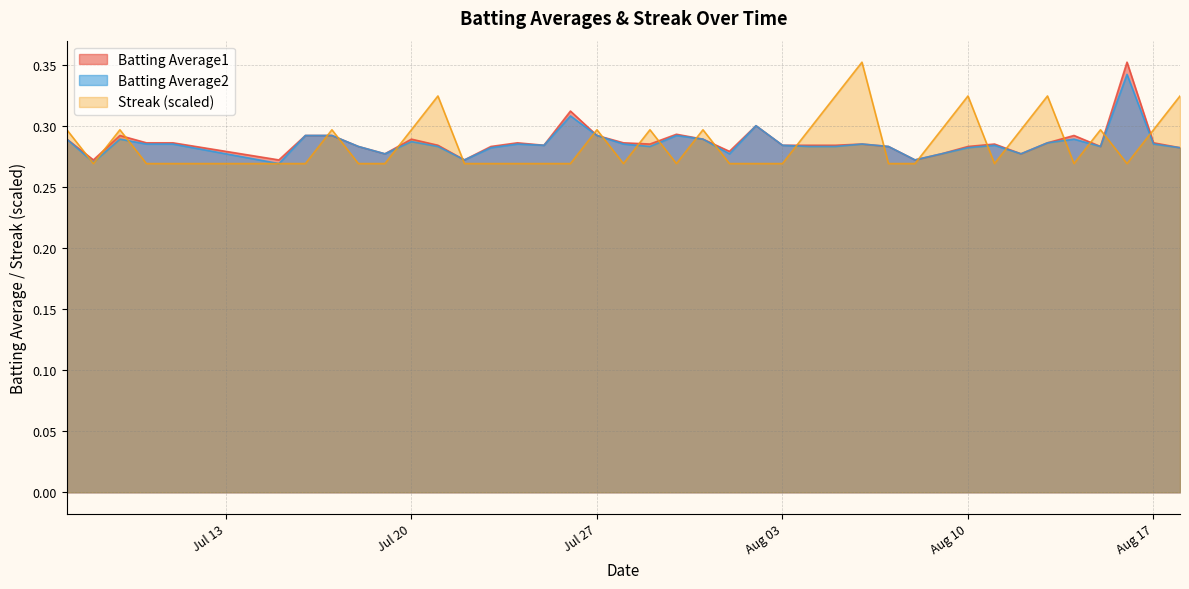

Does the chart have visible grid lines?

Yes